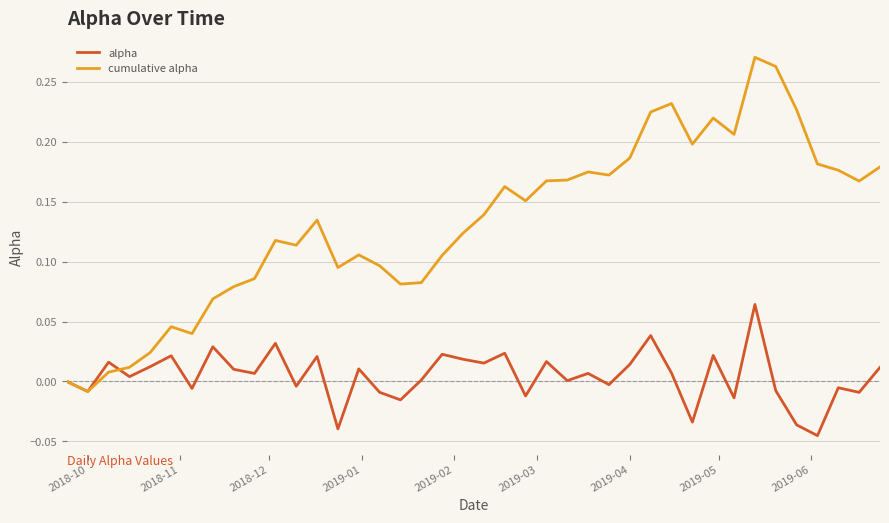

Which series has the largest total across all categories?

cumulative alpha